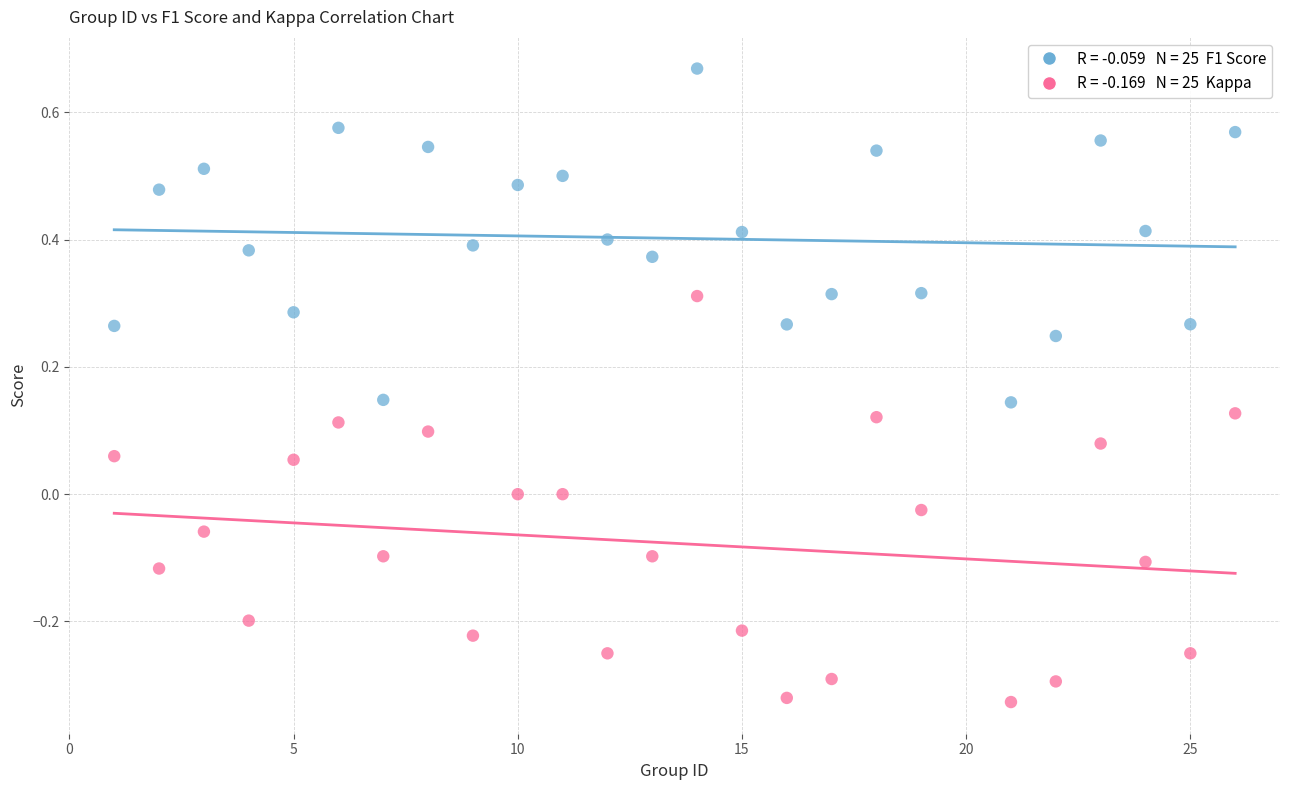

Across all data points, what is the range of Y values (max minus min)?

1.0